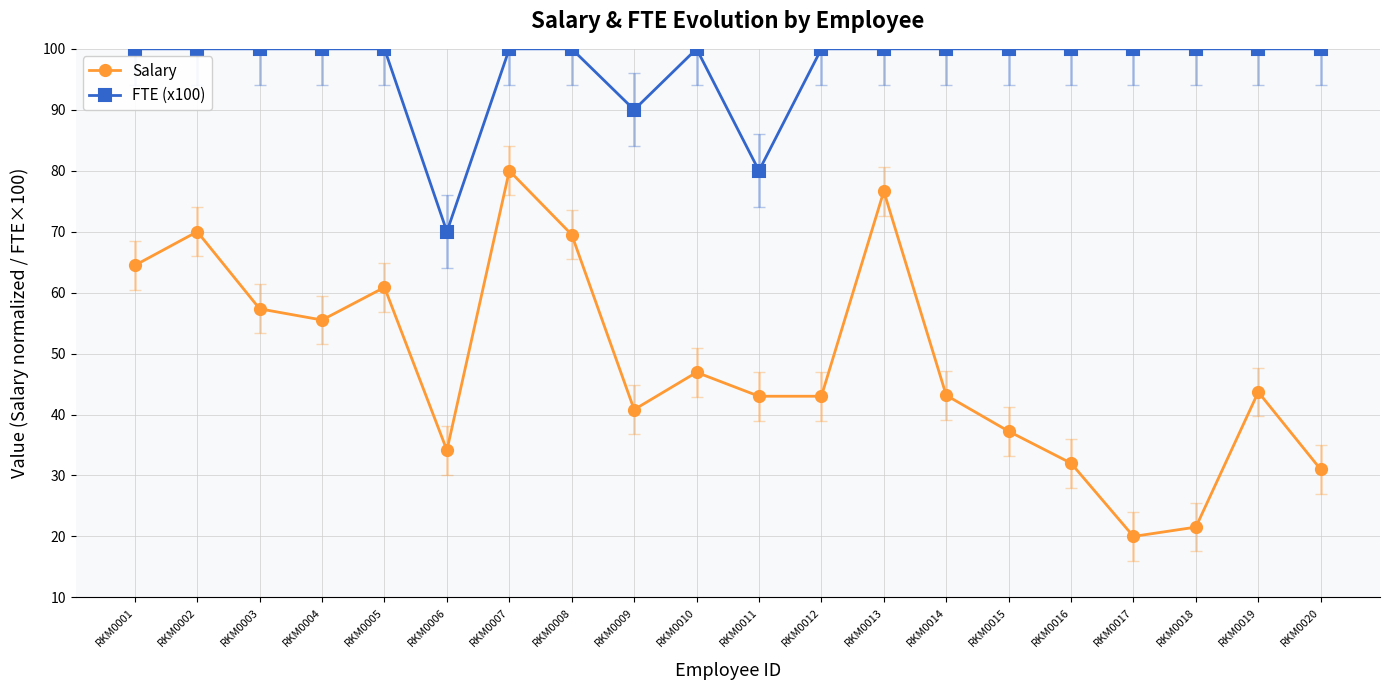

What is the greatest value displayed?

100.0